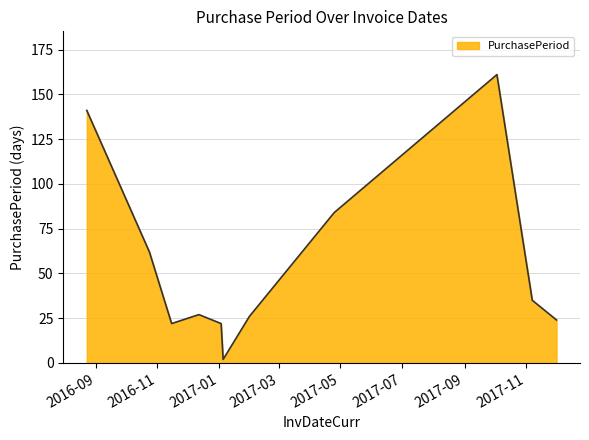

What is the sum of all values?

606